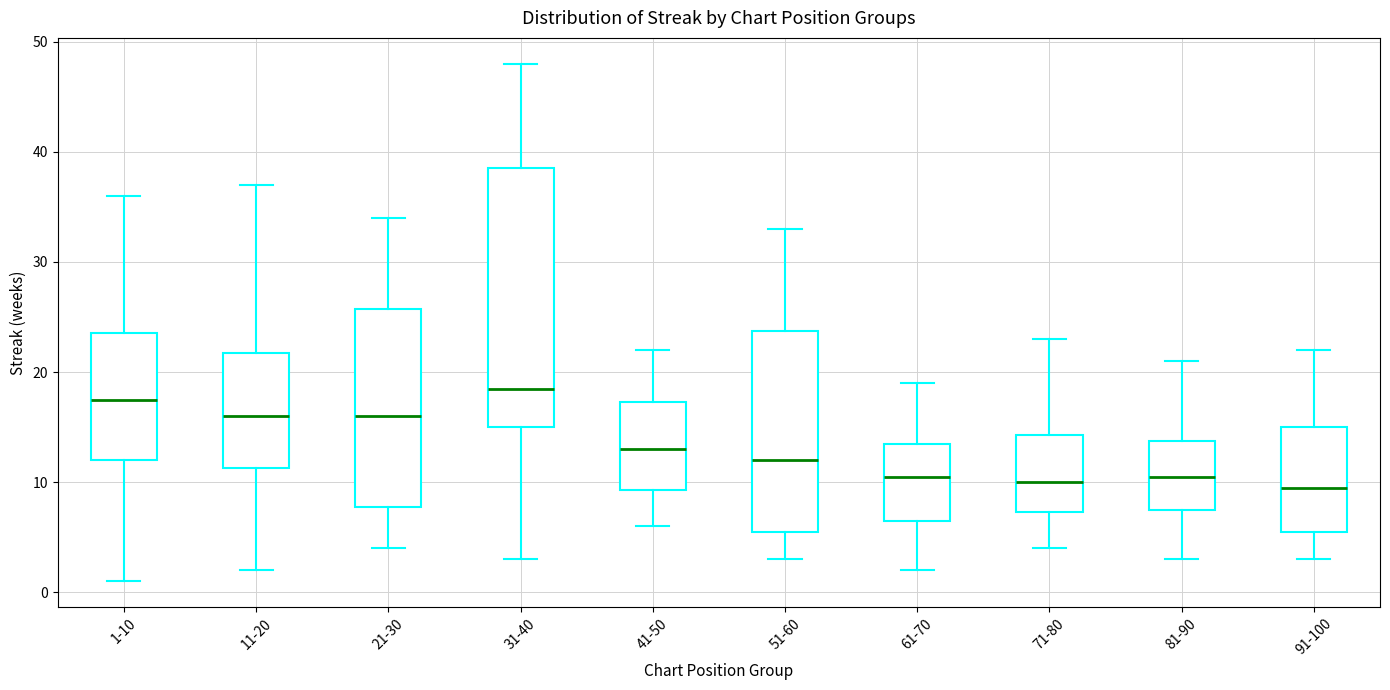

Reading left to right, read every box against the y-axis: the position of its median line, the range the box covers, and the ends of its whiskers. The values are not printed on the chart, so give them approximately, as read against the axis.

1-10: median 18, box 12 to 24, whiskers 1 to 36
11-20: median 16, box 11 to 22, whiskers 2 to 37
21-30: median 16, box 8 to 26, whiskers 4 to 34
31-40: median 19, box 15 to 39, whiskers 3 to 48
41-50: median 13, box 9 to 17, whiskers 6 to 22
51-60: median 12, box 6 to 24, whiskers 3 to 33
61-70: median 11, box 7 to 14, whiskers 2 to 19
71-80: median 10, box 7 to 14, whiskers 4 to 23
81-90: median 11, box 8 to 14, whiskers 3 to 21
91-100: median 10, box 6 to 15, whiskers 3 to 22